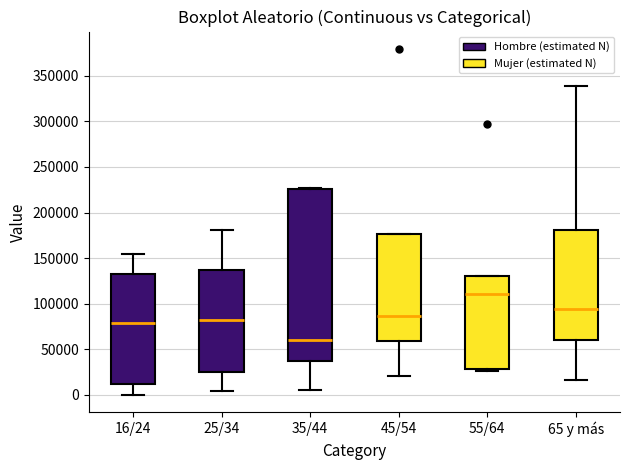

Comparing the boxes themselves (not the whiskers), which one is the tallest?

35/44